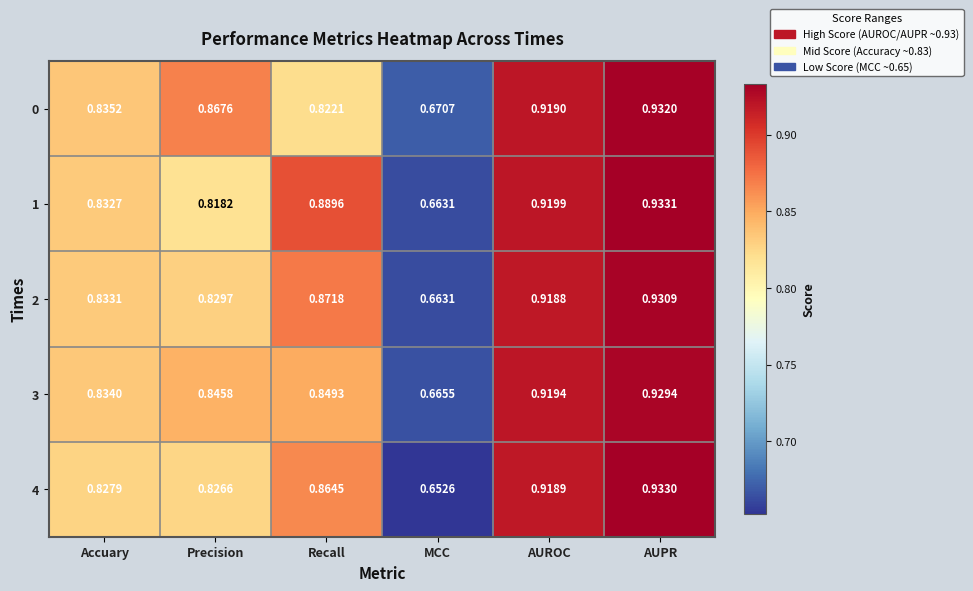

At which category does the chart reach its minimum across all series?

MCC